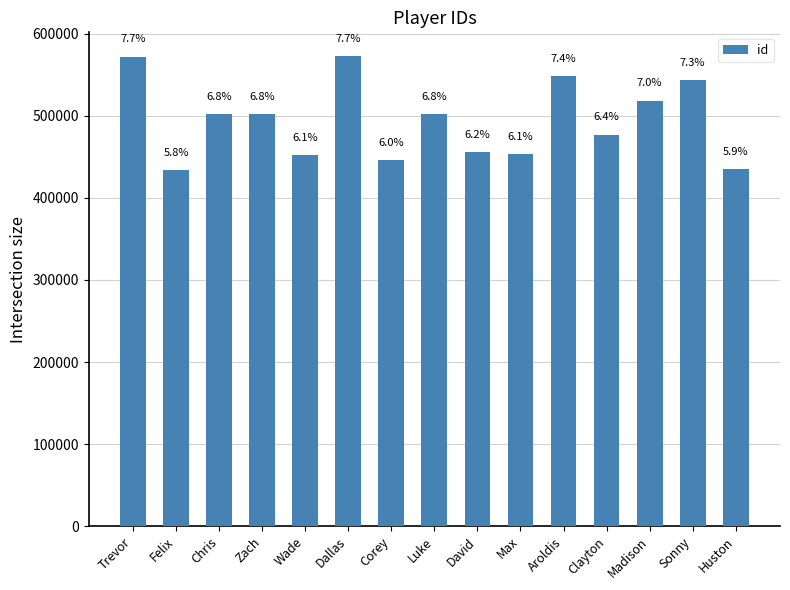

Is it true that the value at Corey is 740037?

False